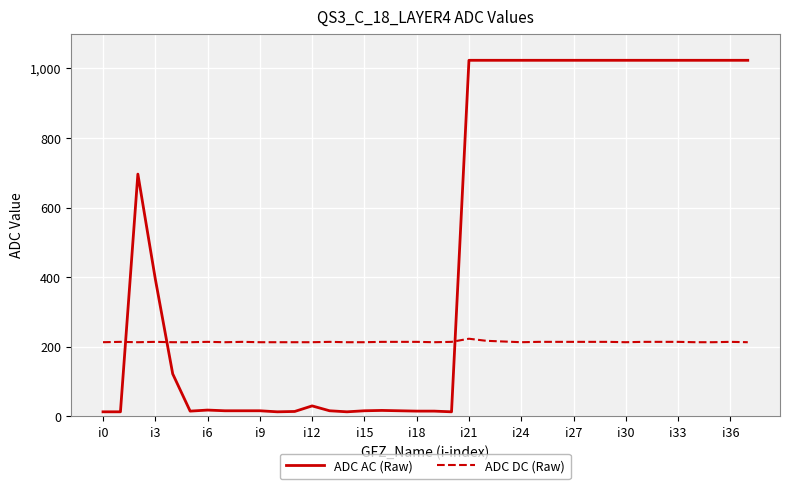

Which series ends up on top after the final intersection of ADC DC (Raw) and ADC AC (Raw)?

ADC AC (Raw)